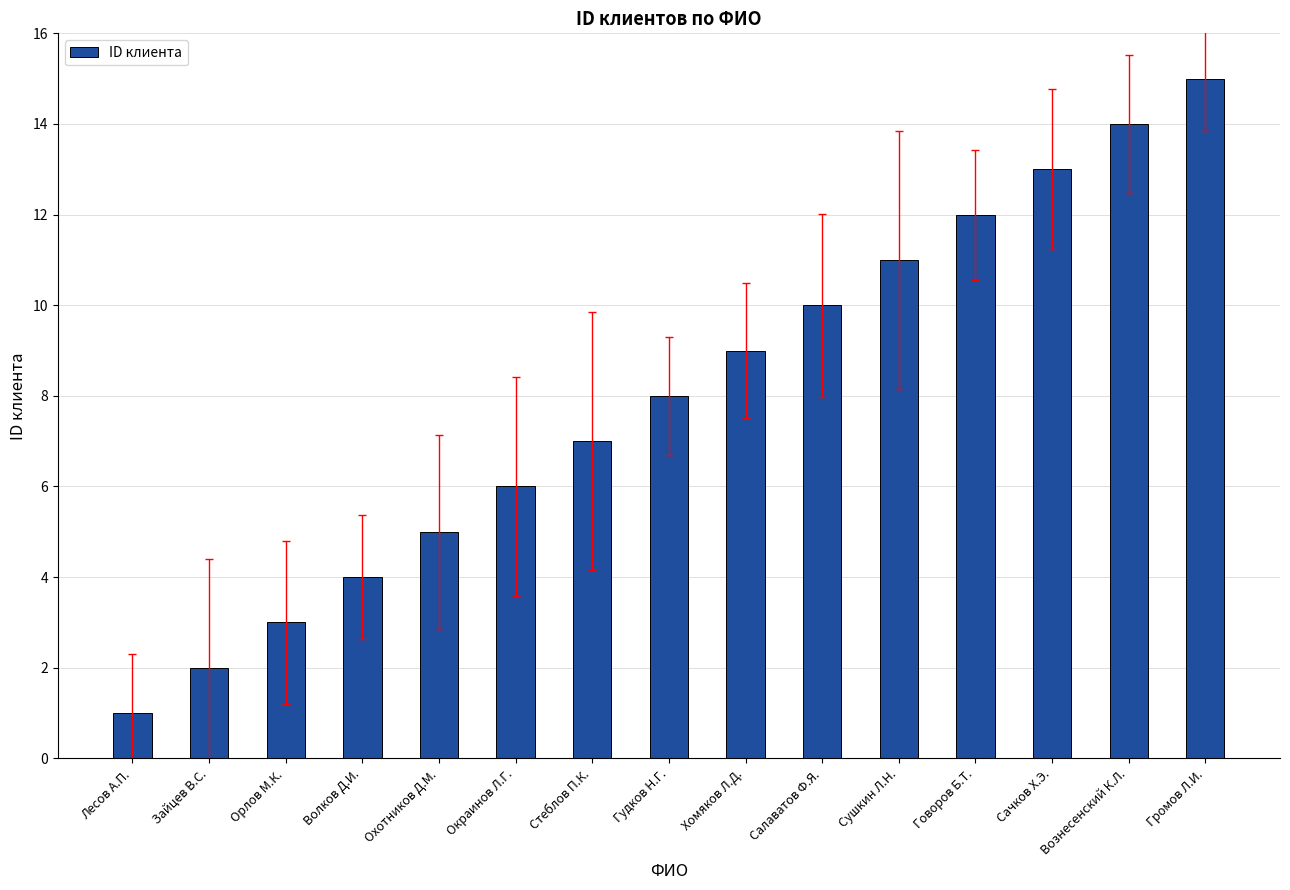

True or false: the data shows 8 at Охотников Д.М..

False